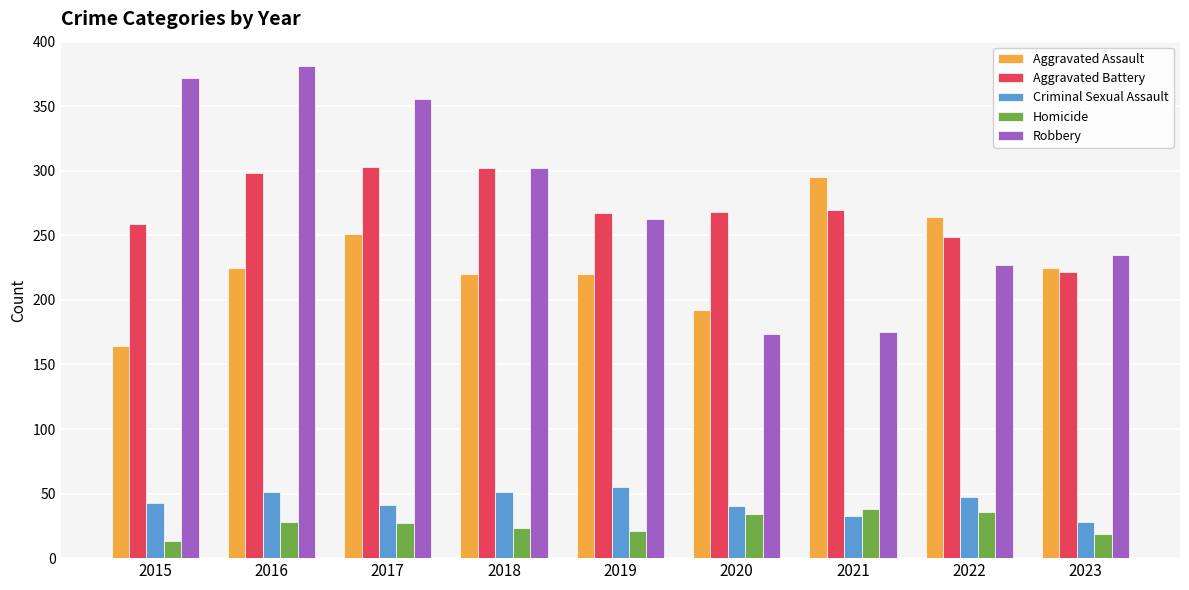

What is the greatest value displayed?

381